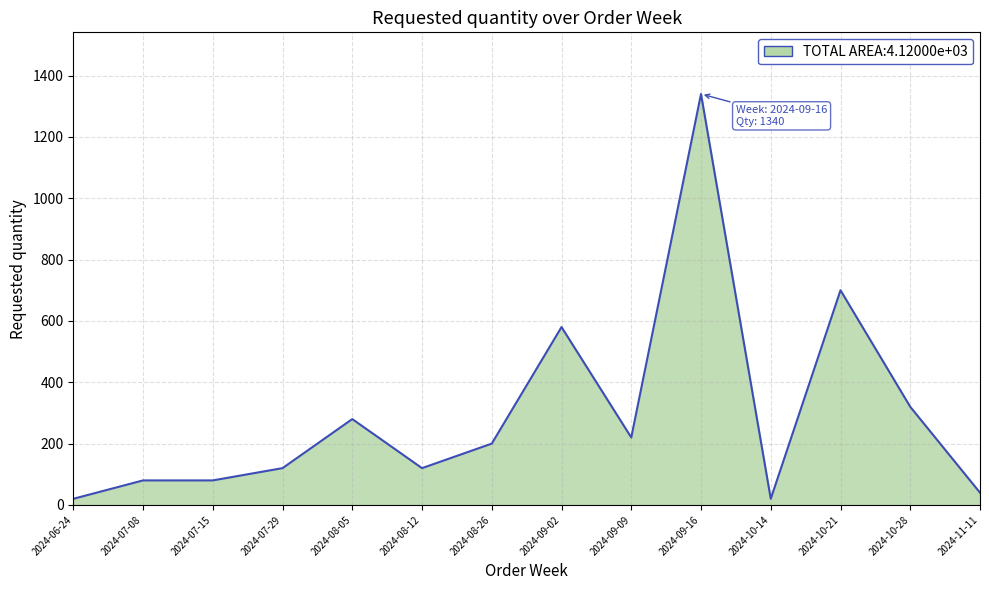

What is the difference between the maximum and minimum values?

1320